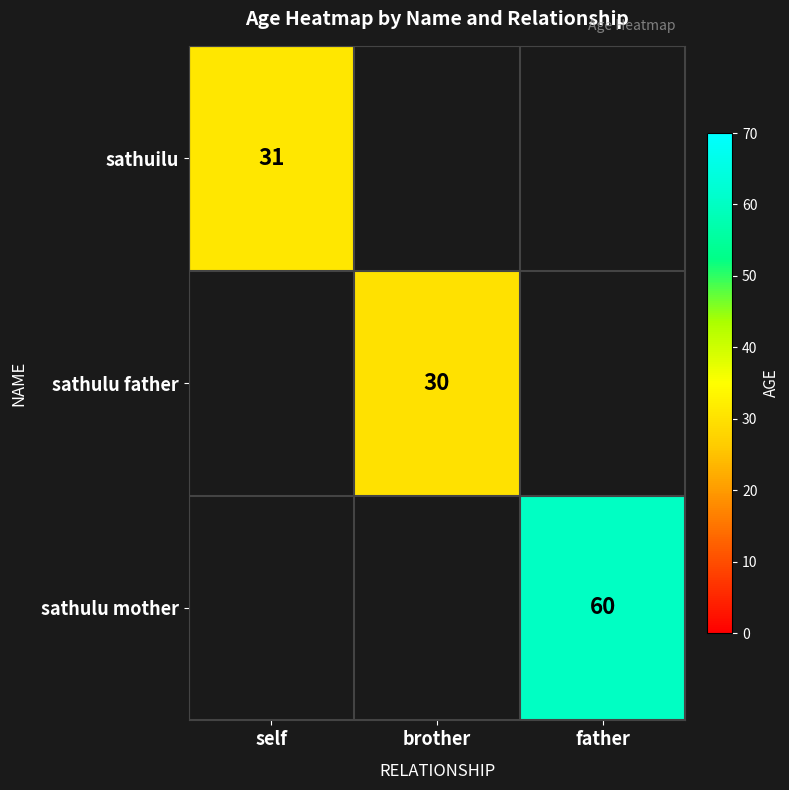

Which category has the highest value across all series?

father